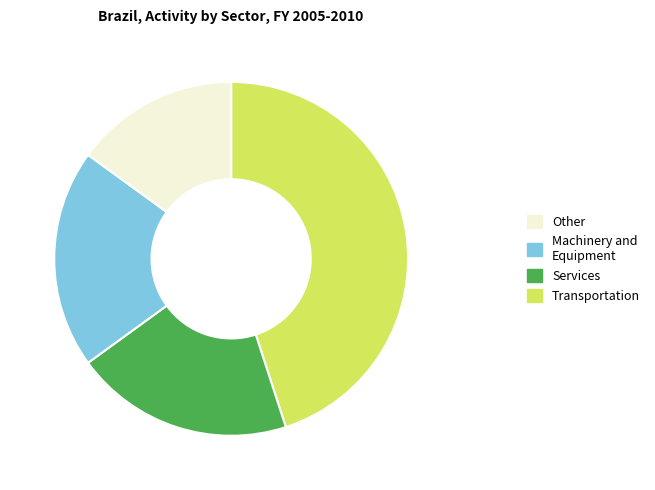

Is there a majority slice in this chart?

No